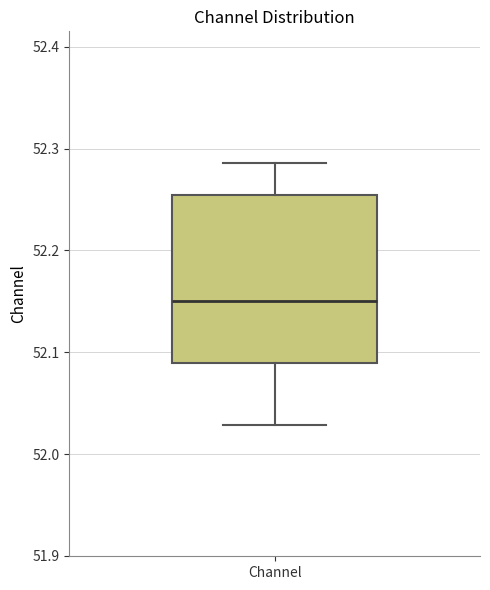

Transcribe this box plot: give where the median line is, the range the box spans, and where the two whiskers end, as read against the y-axis. The values are not printed on the chart, so give them approximately, as read against the axis.

median 52.15, box 52.09 to 52.25, whiskers 52.03 to 52.29